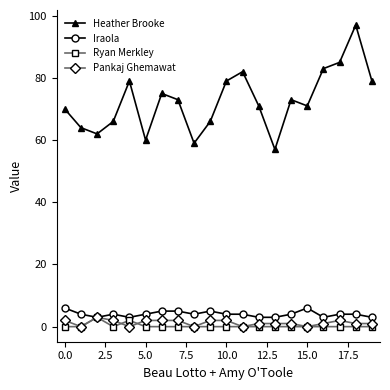

How many interior local valleys does the Heather Brooke series have?

5